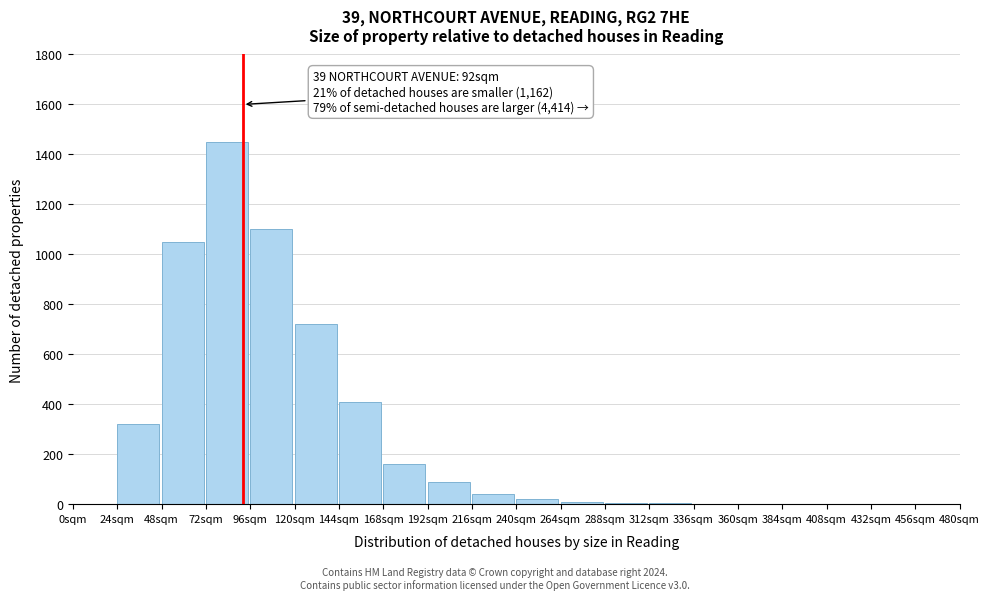

The chart shows a value of 2 at 336sqm. True or false?

True